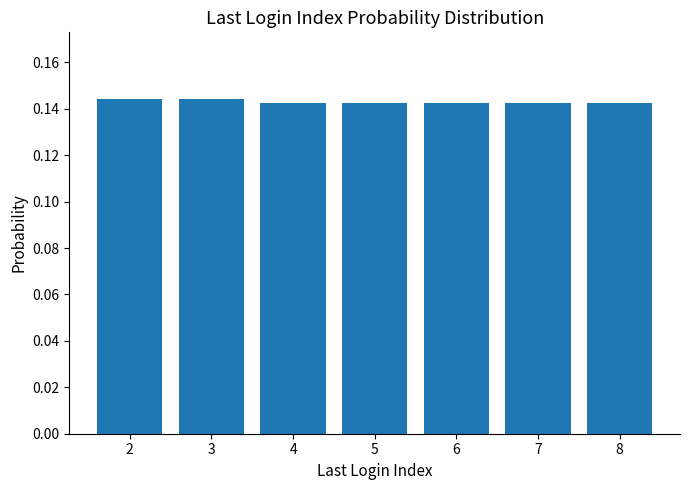

How many values are between 0 and 1?

7